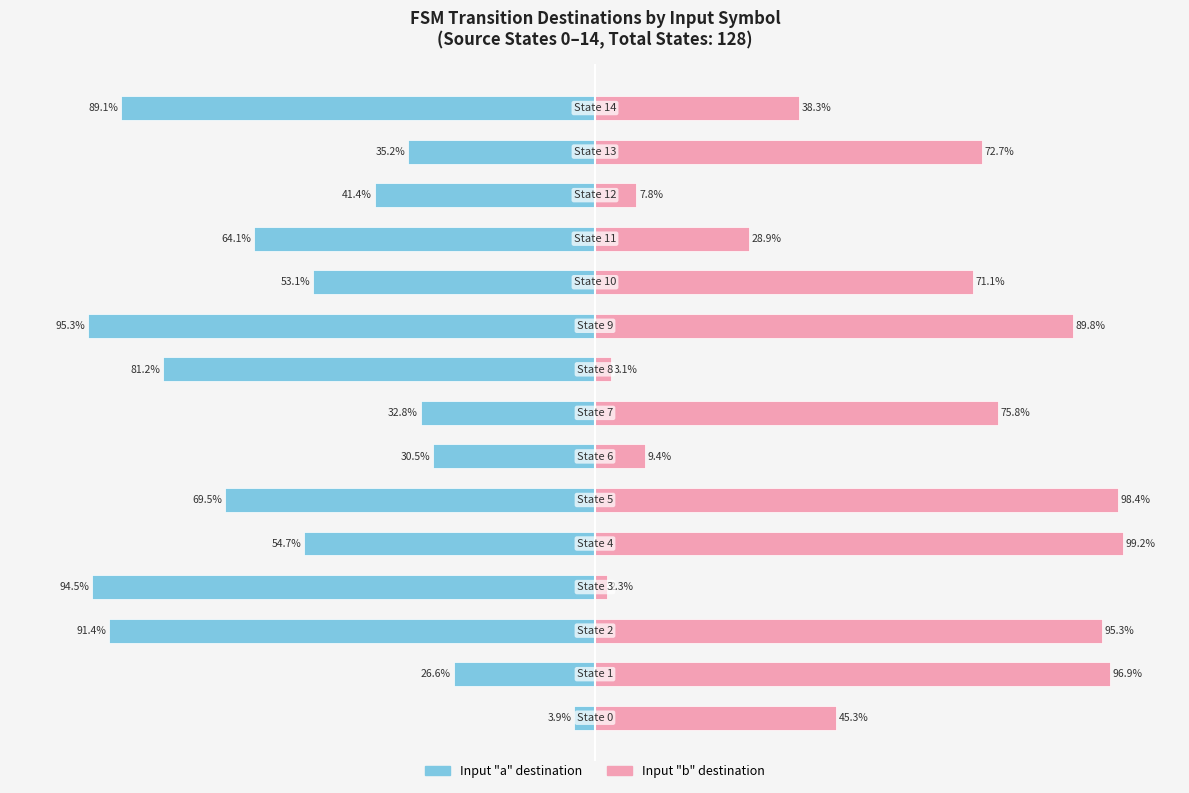

What is the value of the Input a (dest state) bar at the 6th from the left?

-69.5